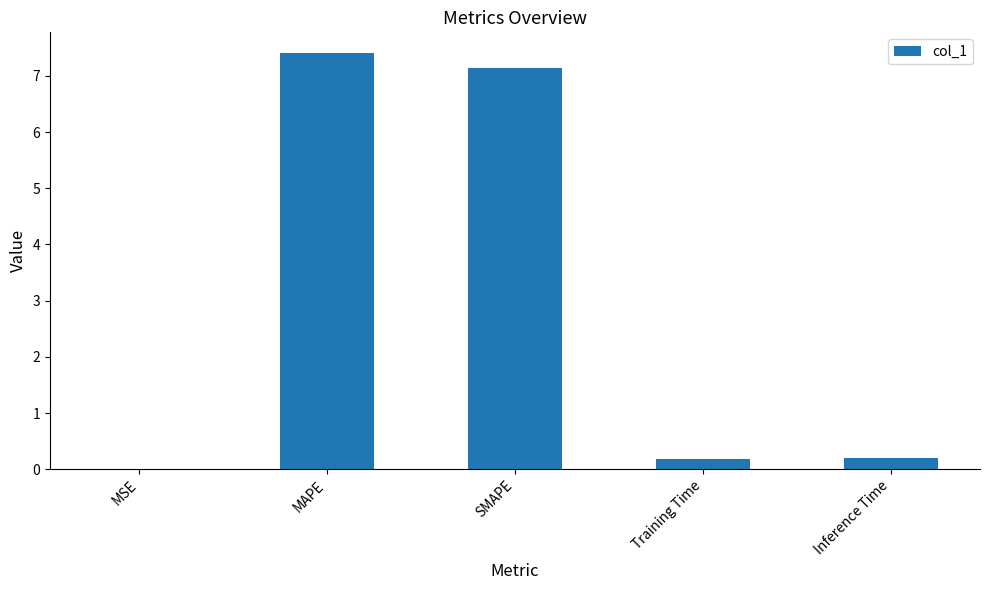

Are the bars horizontal?

No